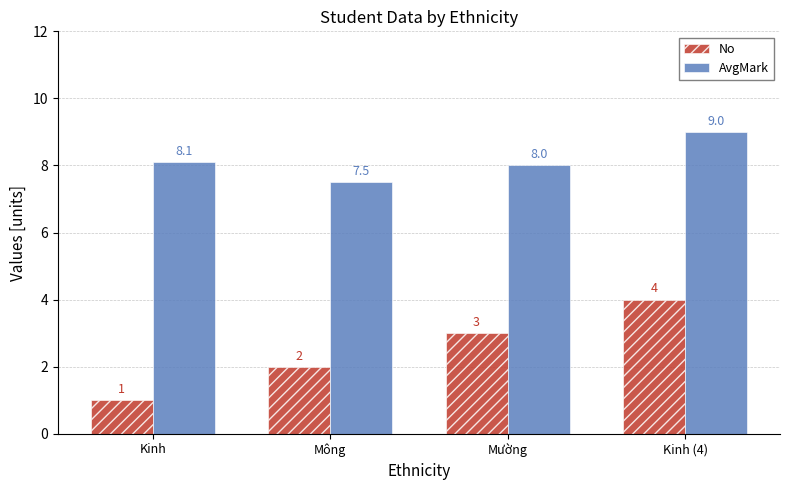

Which label corresponds to the largest value in the chart?

Kinh (4)